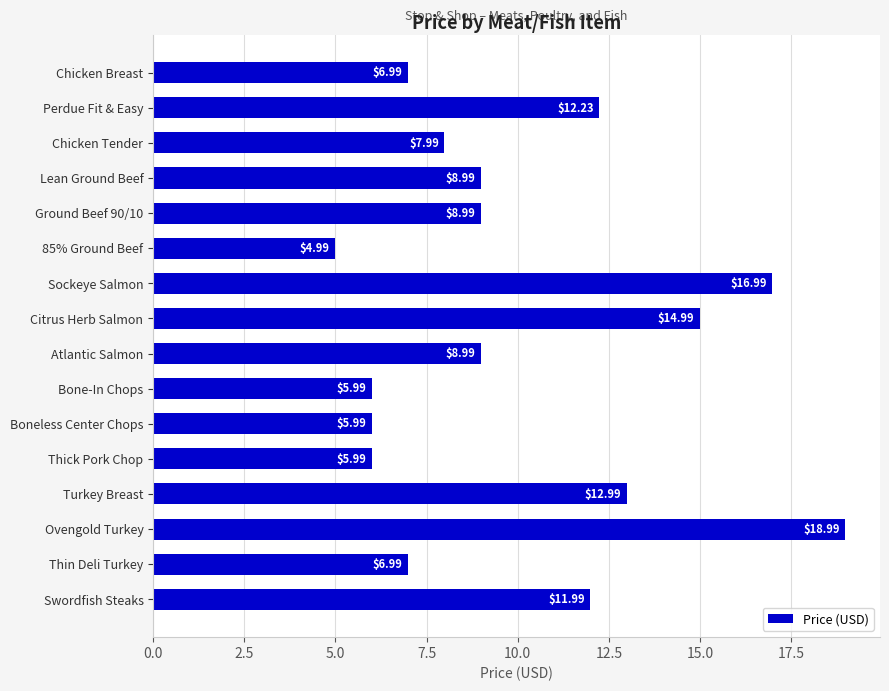

Where is the data nearest to the value 11?

Swordfish Steaks